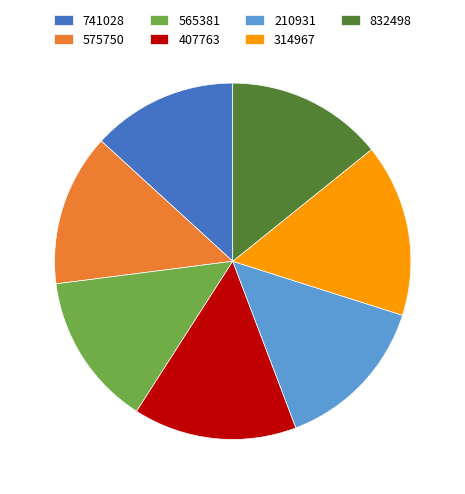

Count the number of slices in the pie.

7